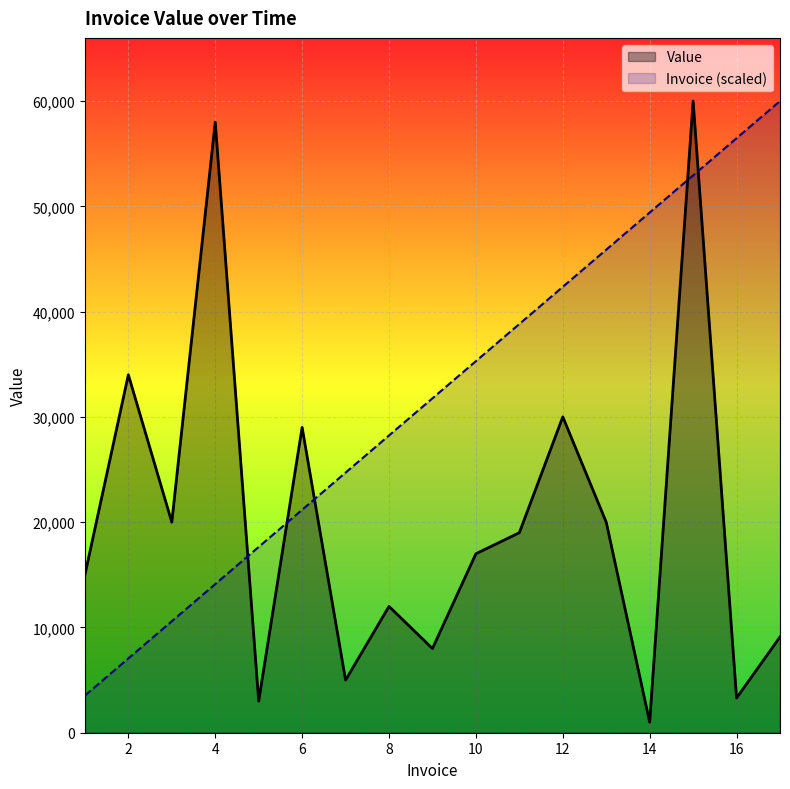

Which category has the lowest value across all series?

14